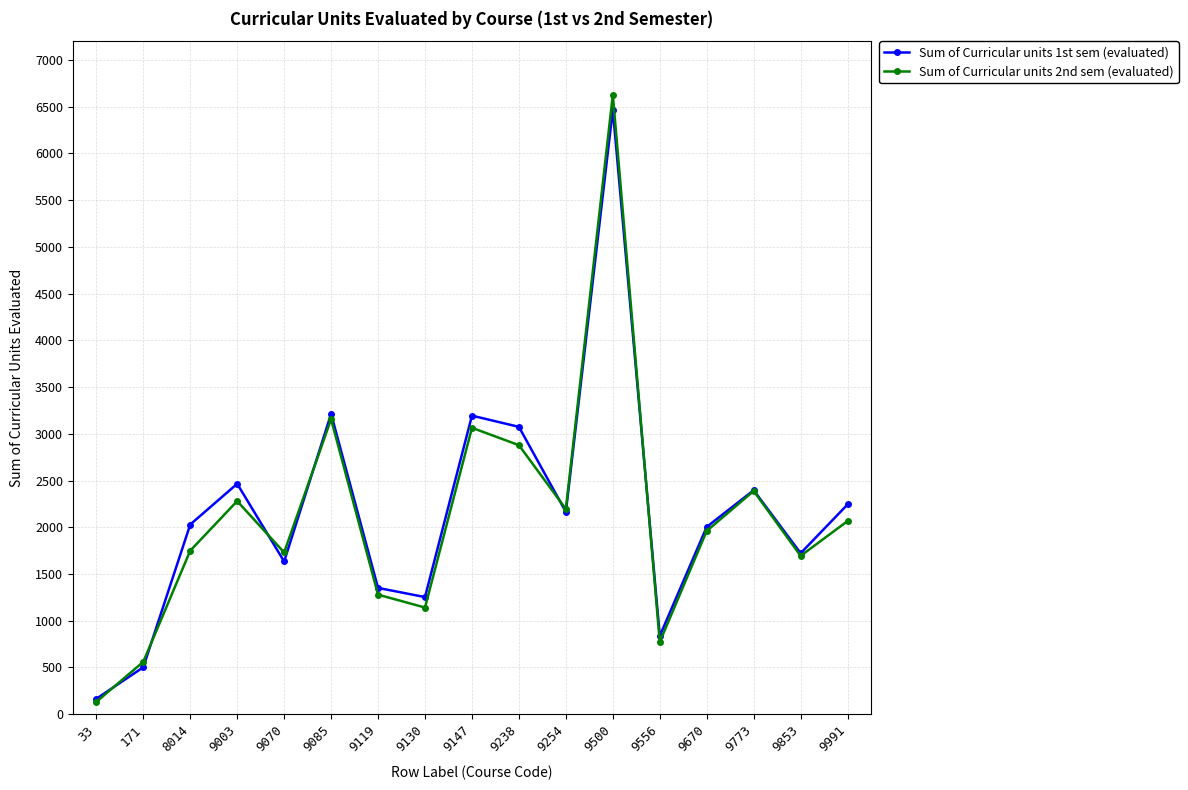

What is the maximum value for Sum of Curricular units 2nd sem (evaluated)?

6626